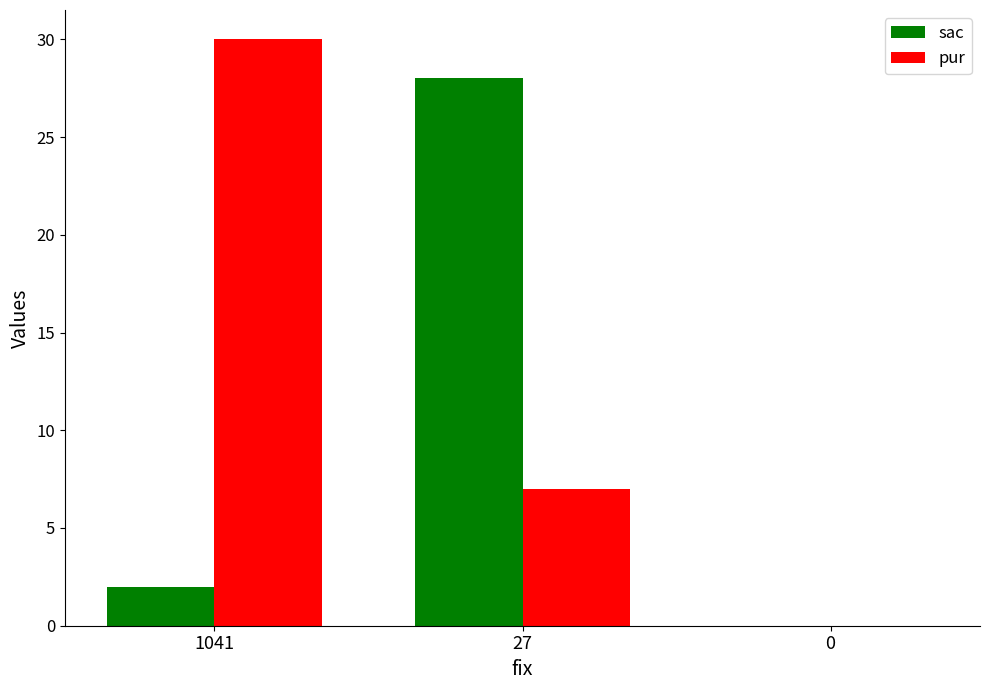

Reading left to right, transcribe all the data shown in this chart.

sac: 1041=2	27=28	0=0
pur: 1041=30	27=7	0=0